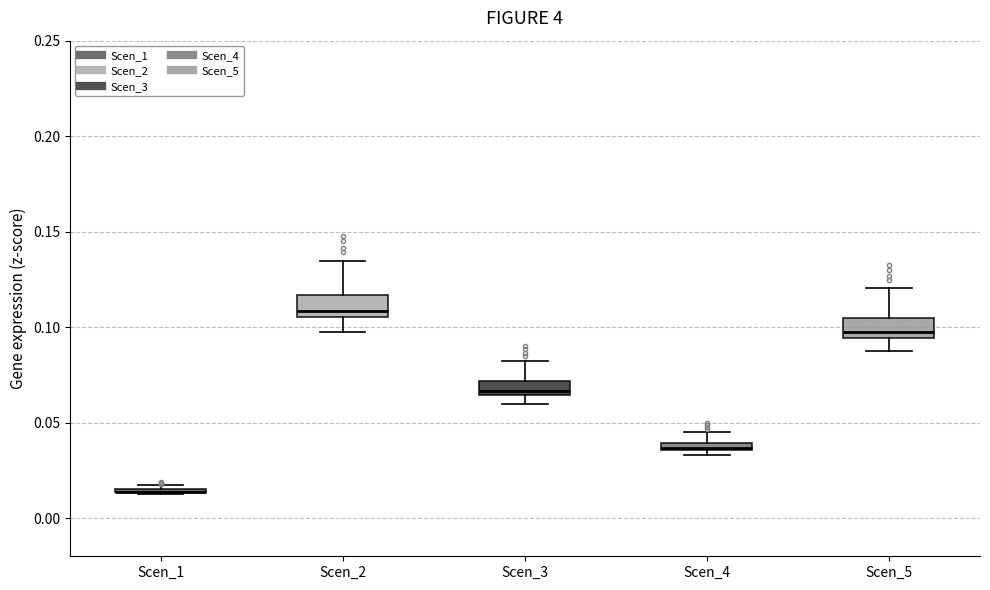

Where is the upper edge of the box for Scen_5 on the y-axis? The values are not printed on the chart, so give them approximately, as read against the axis.

0.105